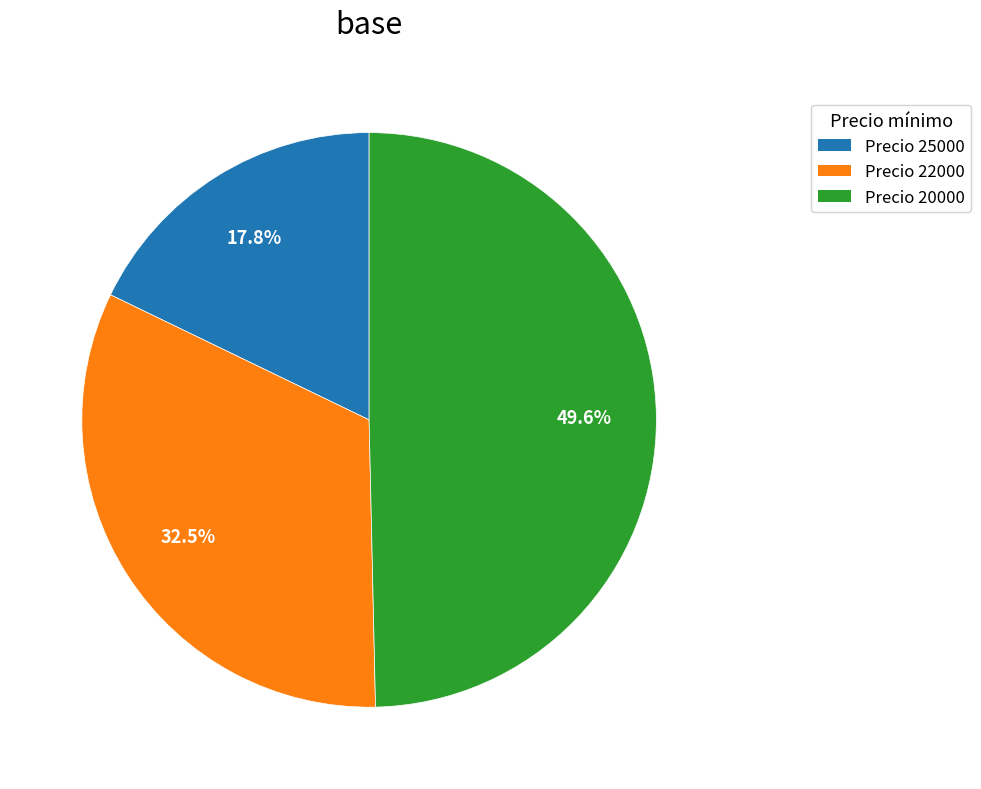

Count the number of slices in the pie.

3